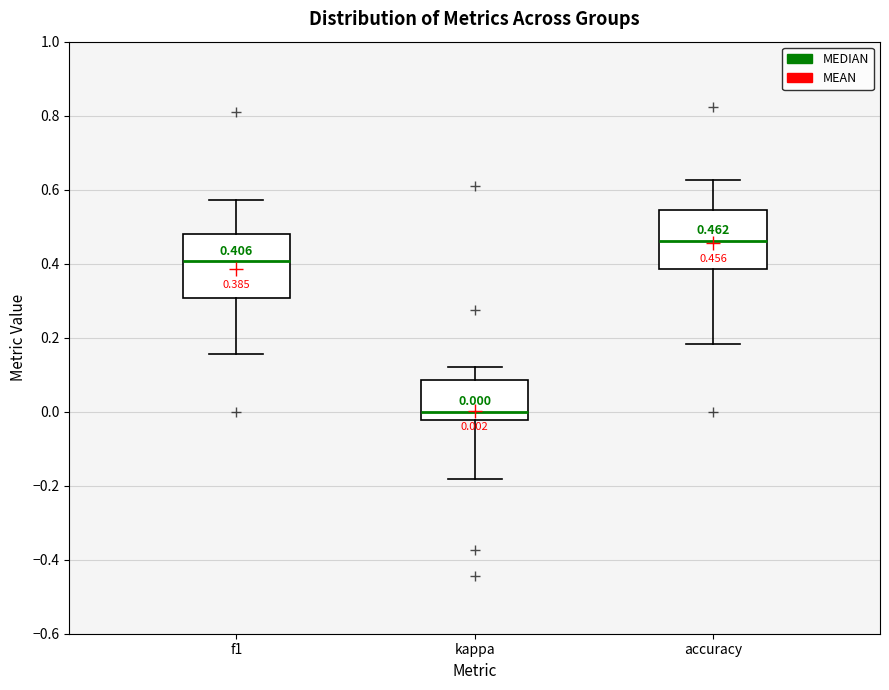

Which box's median line is the highest?

accuracy